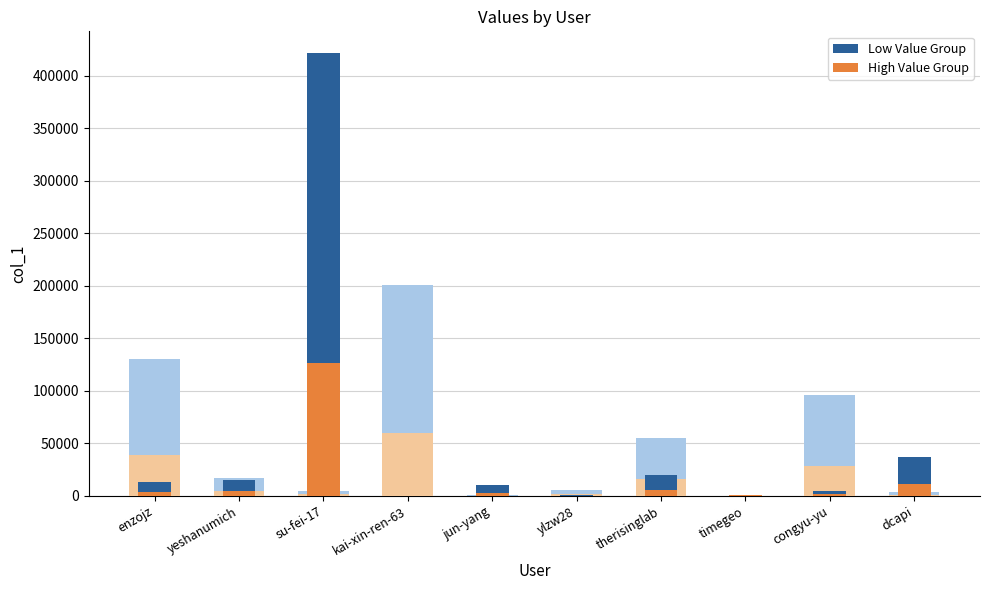

What is the highest value of the Low Value Group series?

421464.0